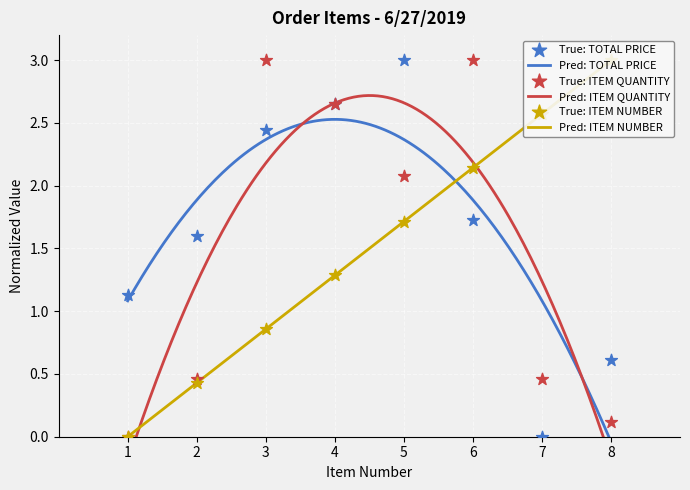

Is the value of TOTAL PRICE at 1 greater than the value of ITEM QUANTITY at 6?

No